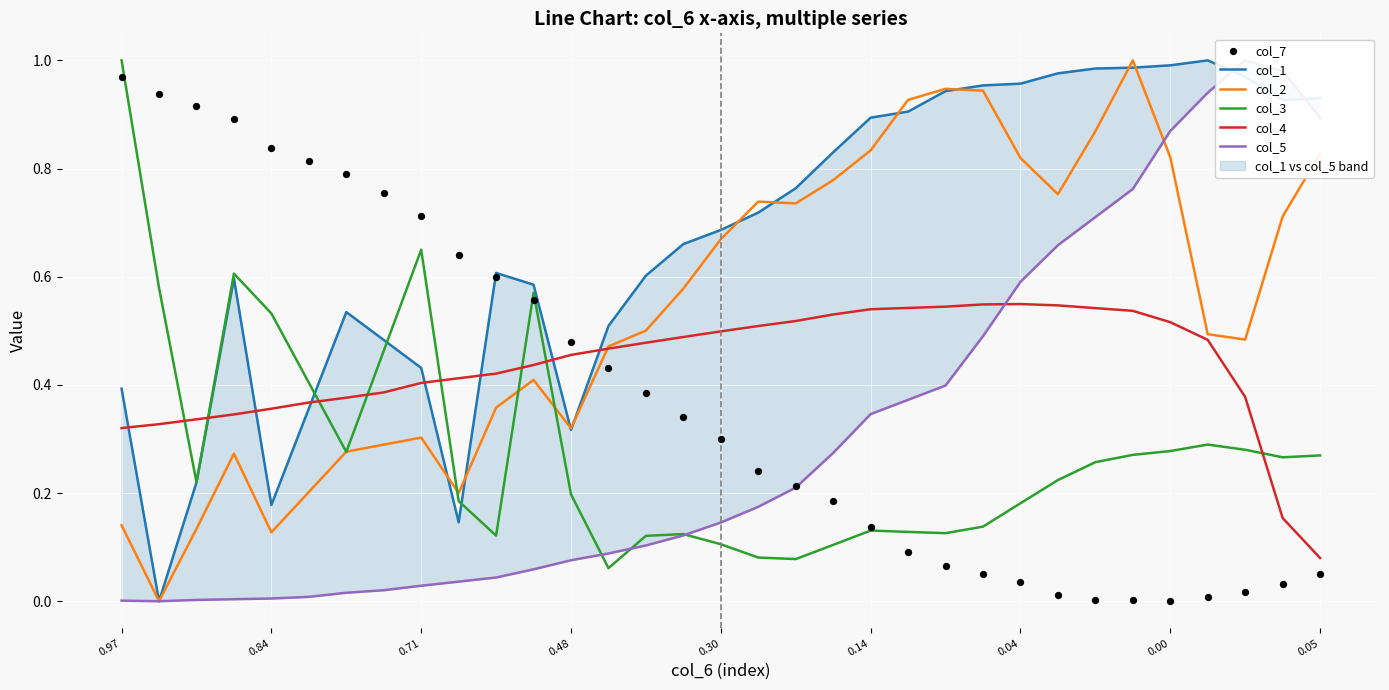

What are all the series names shown in the legend?

col_1, col_2, col_3, col_4, col_5, col_7